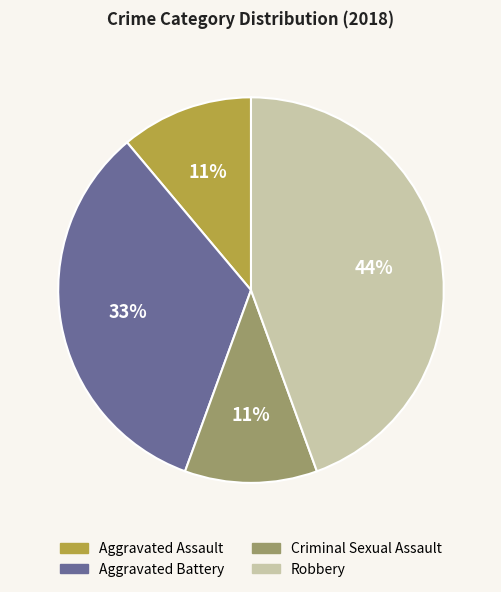

Between Criminal Sexual Assault and Aggravated Battery, which is larger?

Aggravated Battery